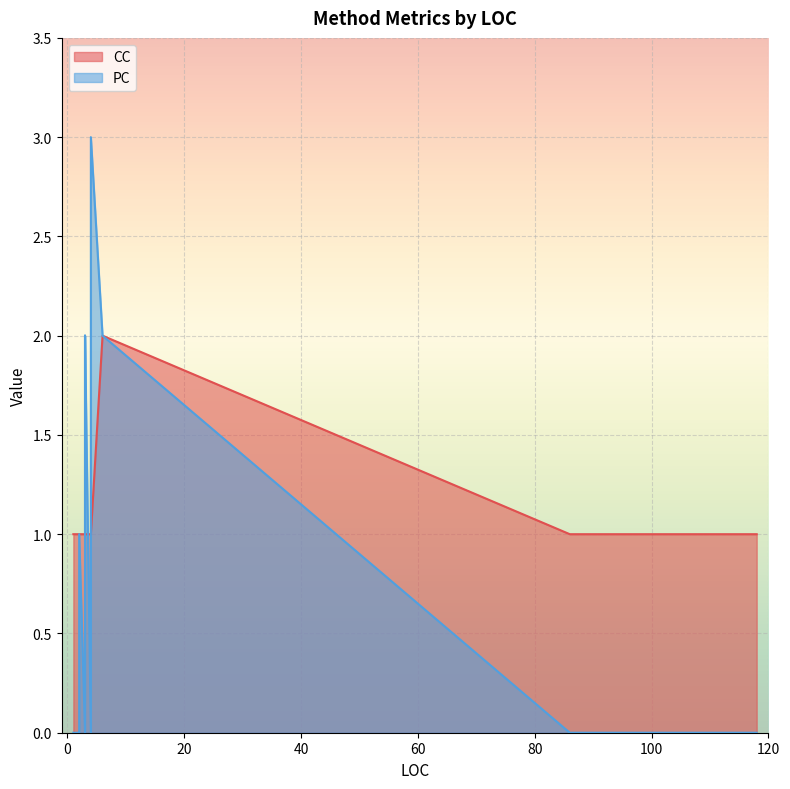

Which series has the widest spread of values?

PC